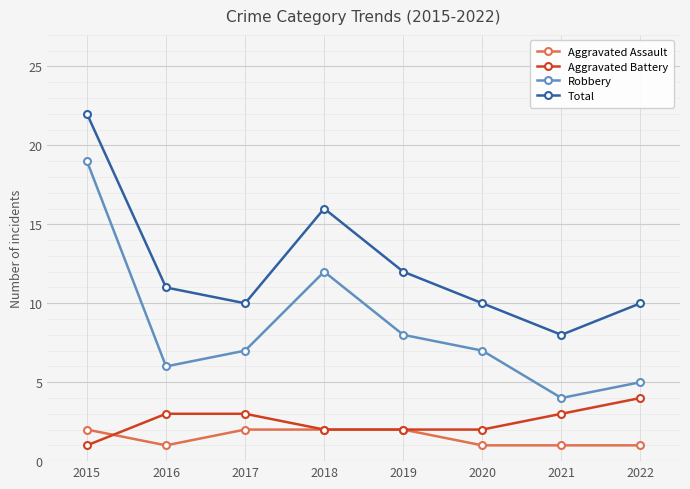

What is the difference between the second highest and minimum values in the Robbery series?

8